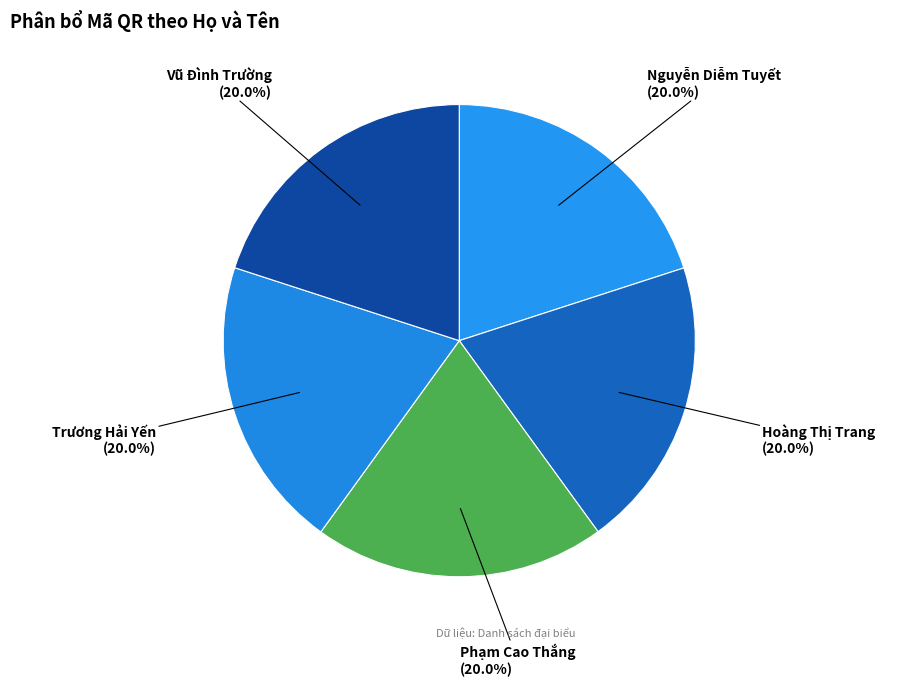

Is it true that Nguyễn Diễm Tuyết is 13% of the pie?

False